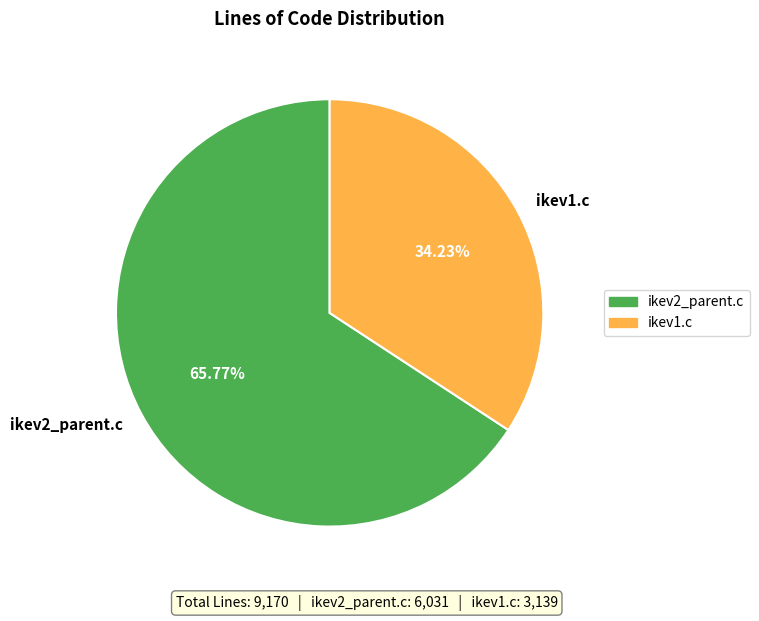

To the nearest percent, what is the average slice percentage?

50%